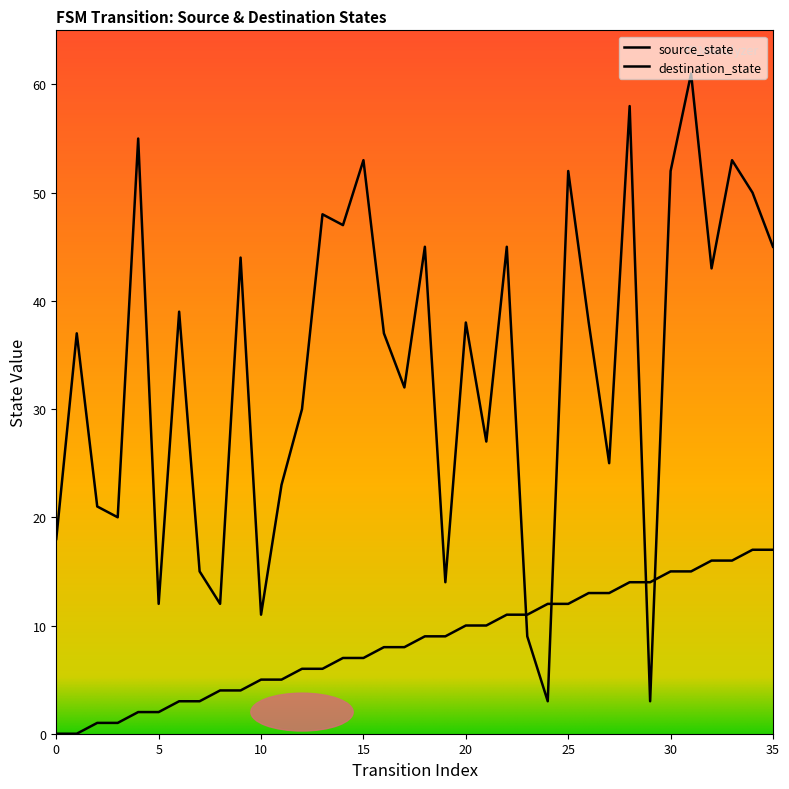

What is the difference between the second highest and second lowest values in the destination_state series?

55